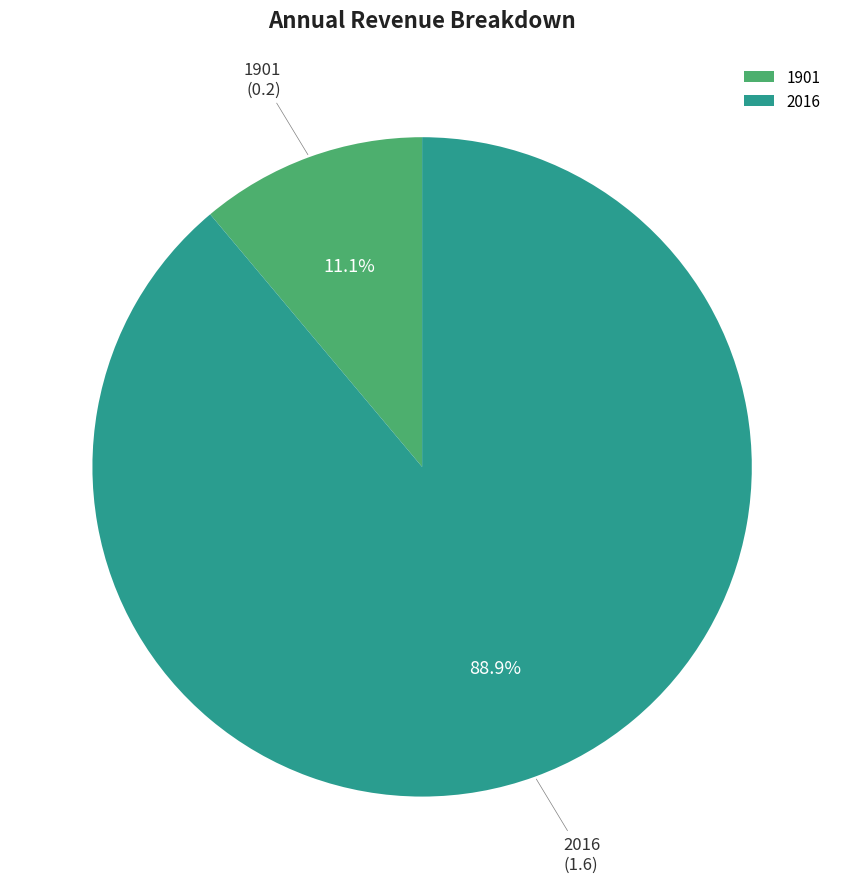

The 2016 slice represents 83% of the pie. True or false?

False